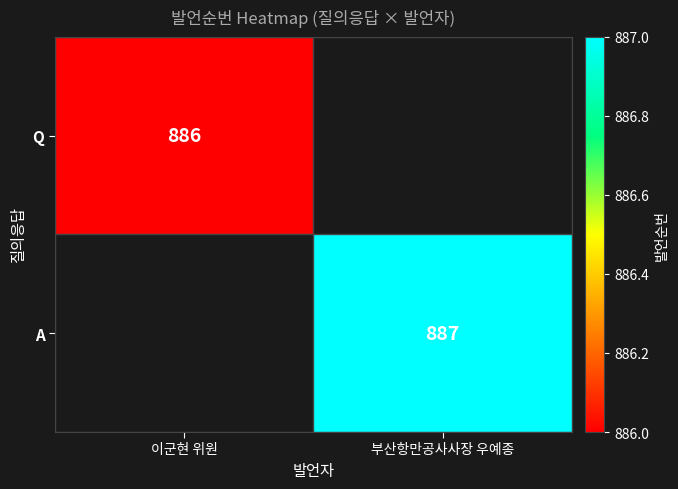

True or false: Q has a value of 1496.9 at 이군현 위원.

False